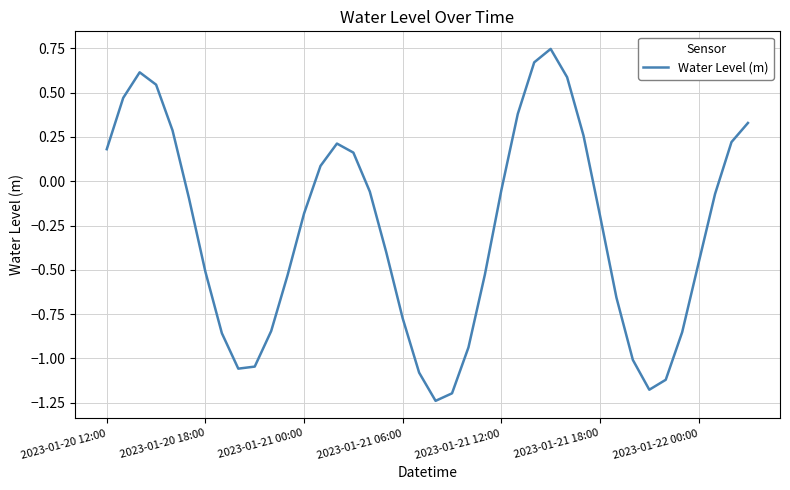

What is the difference between the maximum and minimum values?

2.0